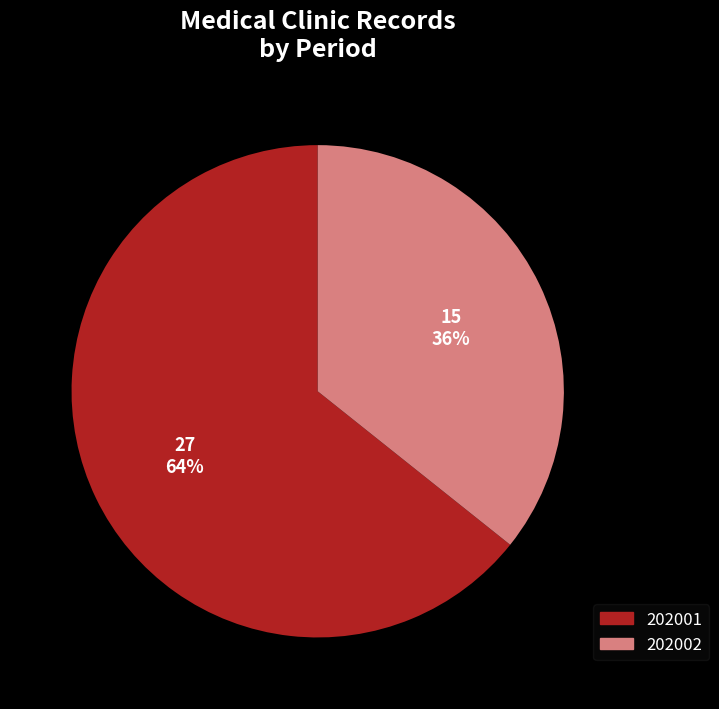

How many segments does this pie chart have?

2